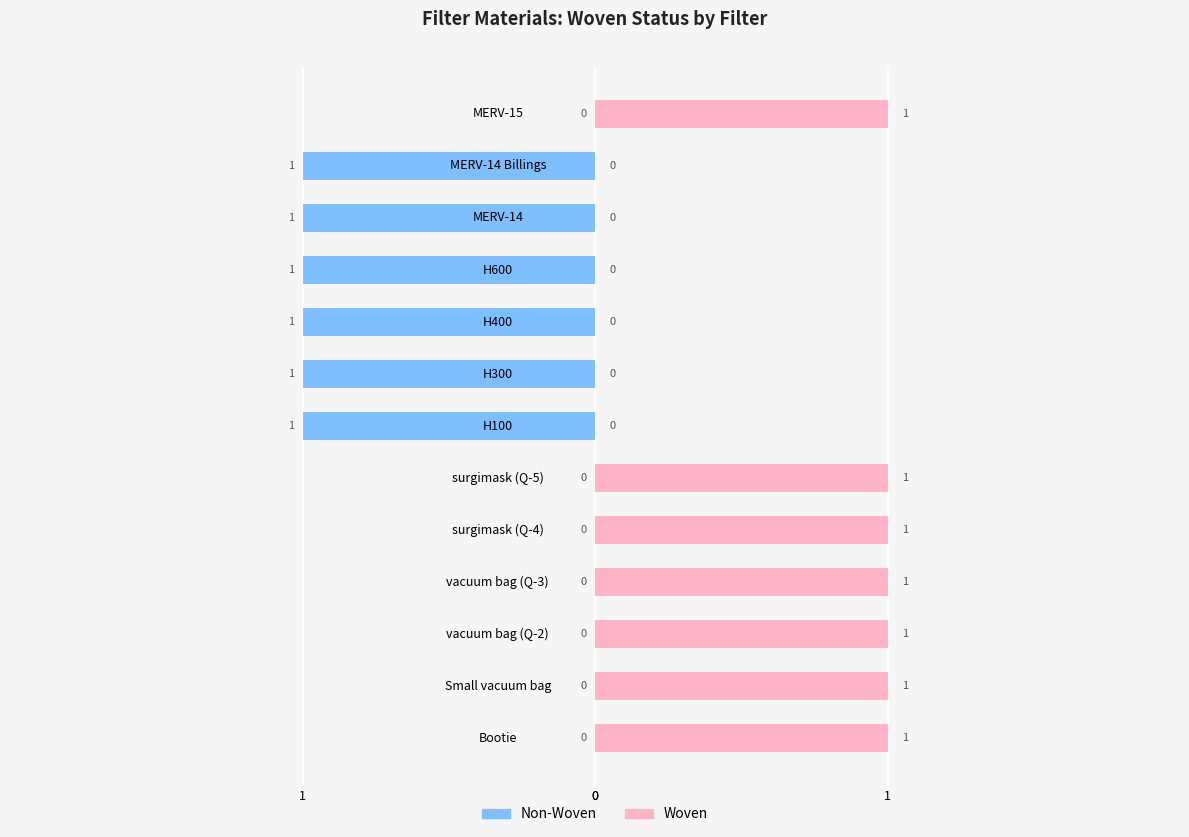

What is the sum of all Non-Woven values?

6